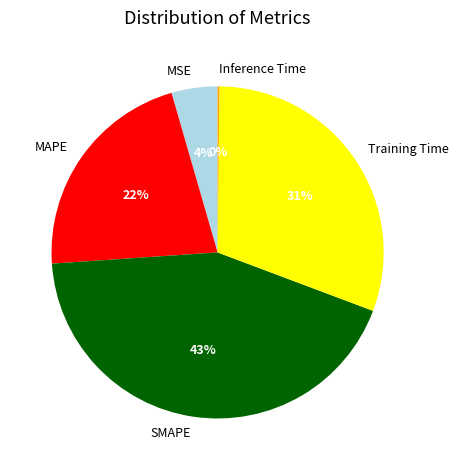

The MSE slice represents 4% of the pie. True or false?

True